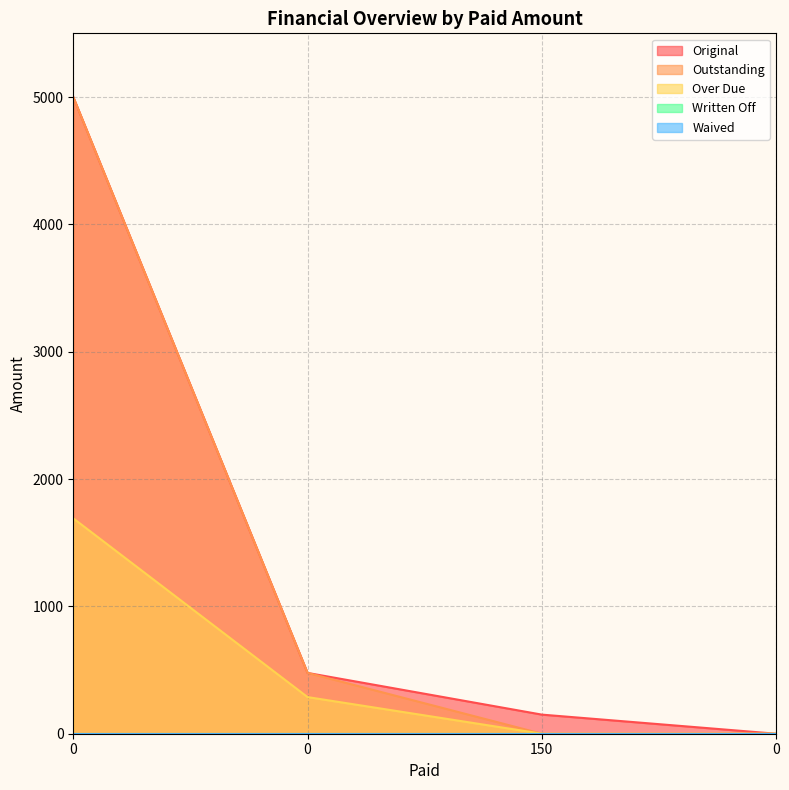

Is the value of Outstanding at 0 greater than the value of Original at 0?

No